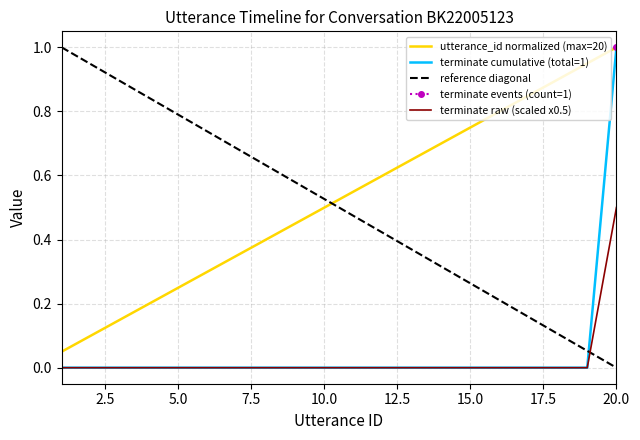

How many intersections are there between reference diagonal and utterance_id normalized (max=20)?

1